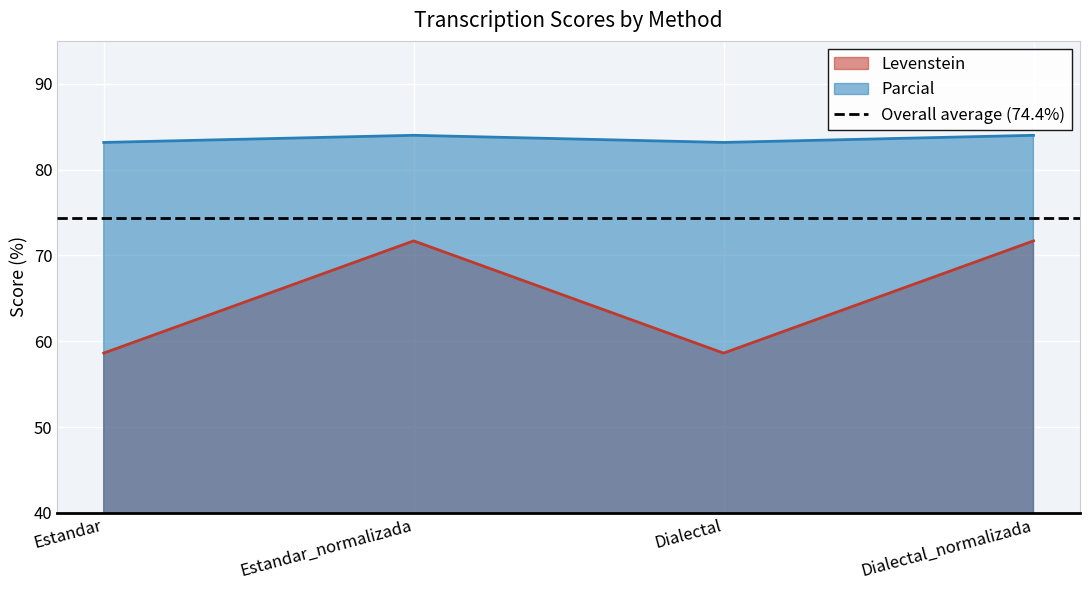

Reading right to left, transcribe all the data shown in this chart.

Levenstein: 71.7	58.6	71.7	58.6
Parcial: 84.0	83.2	84.0	83.2